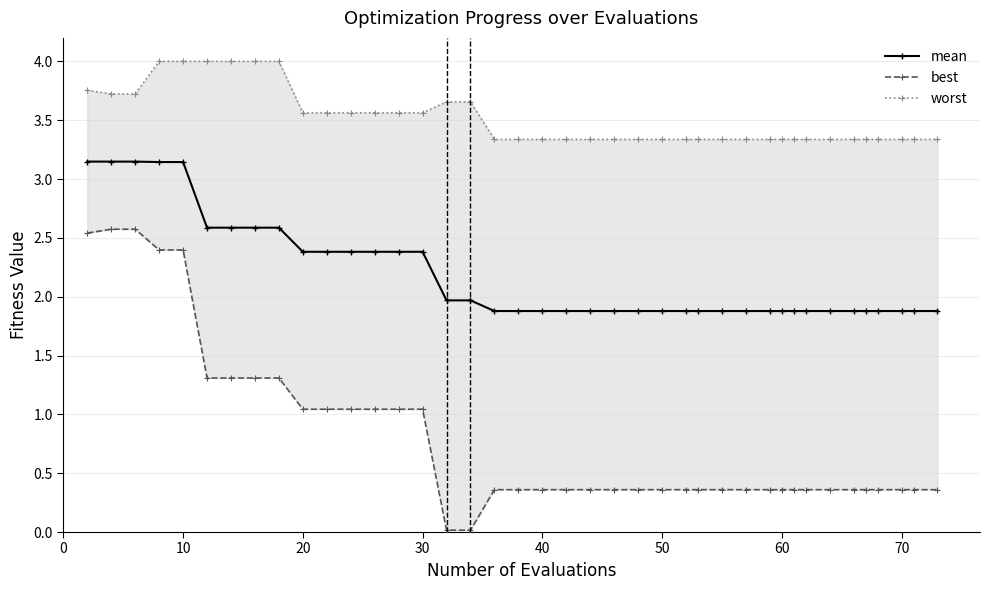

Rank the series by their maximum value, from highest to lowest.

worst, mean, best